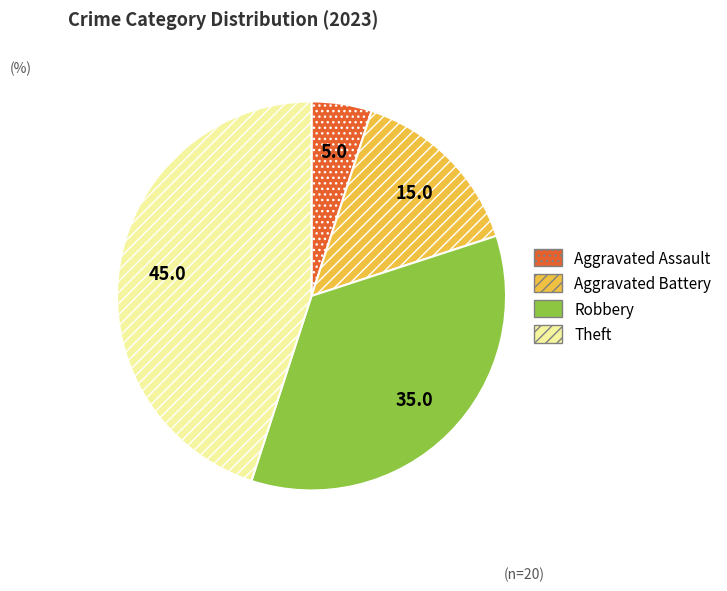

Is Theft the majority of the pie?

No